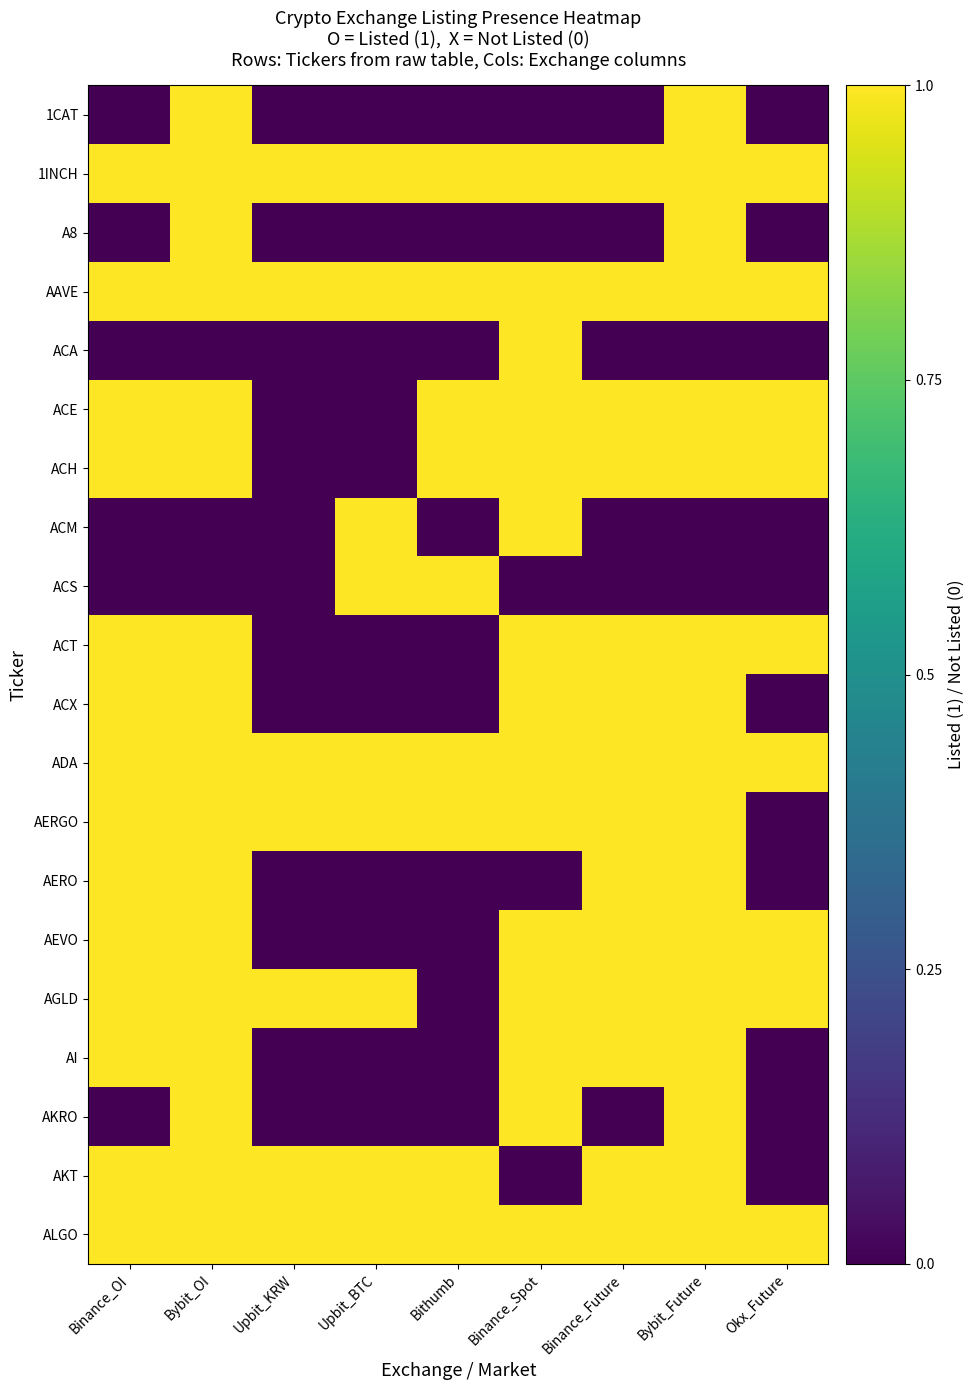

Which series has the largest total across all categories?

1INCH